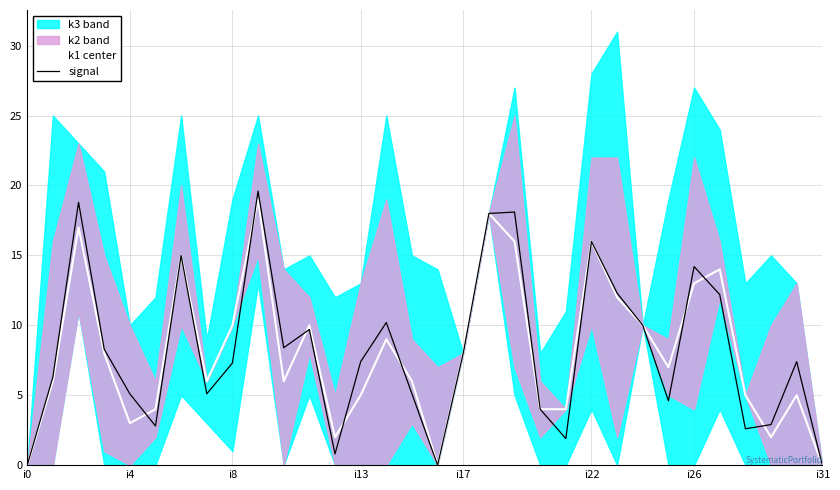

How many interior local valleys does the signal series have?

8